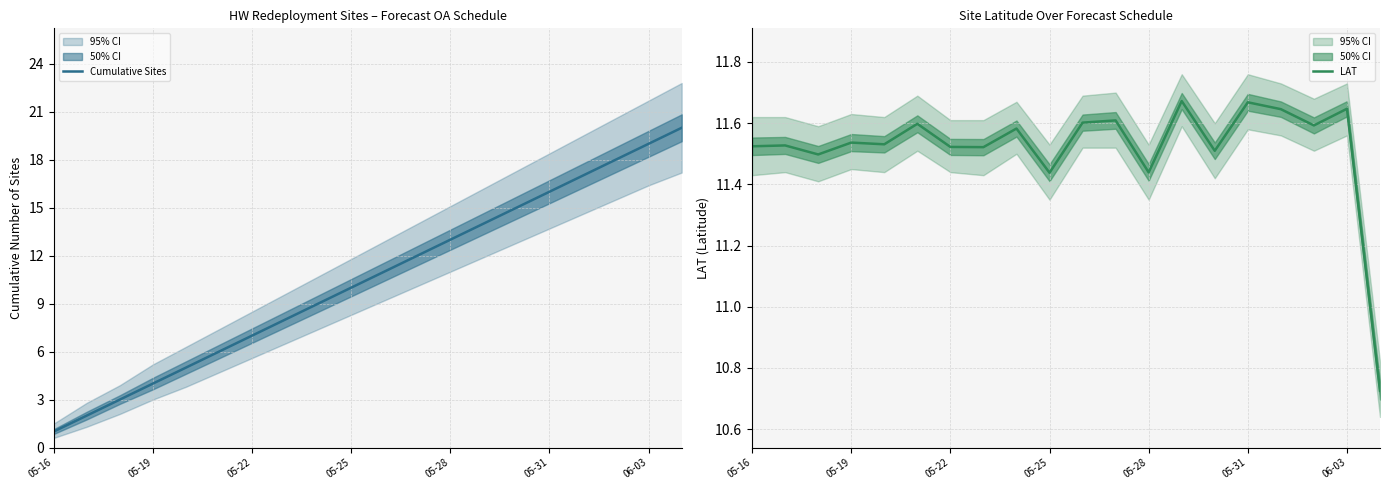

What is the label of the 12th point from the left?

11